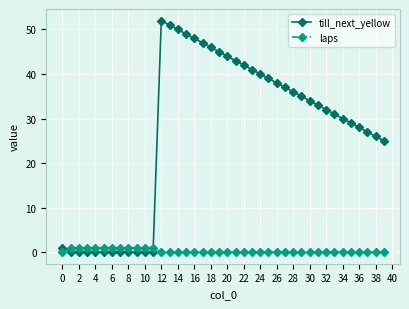

List the series in order of their peak value, lowest first.

laps, till_next_yellow